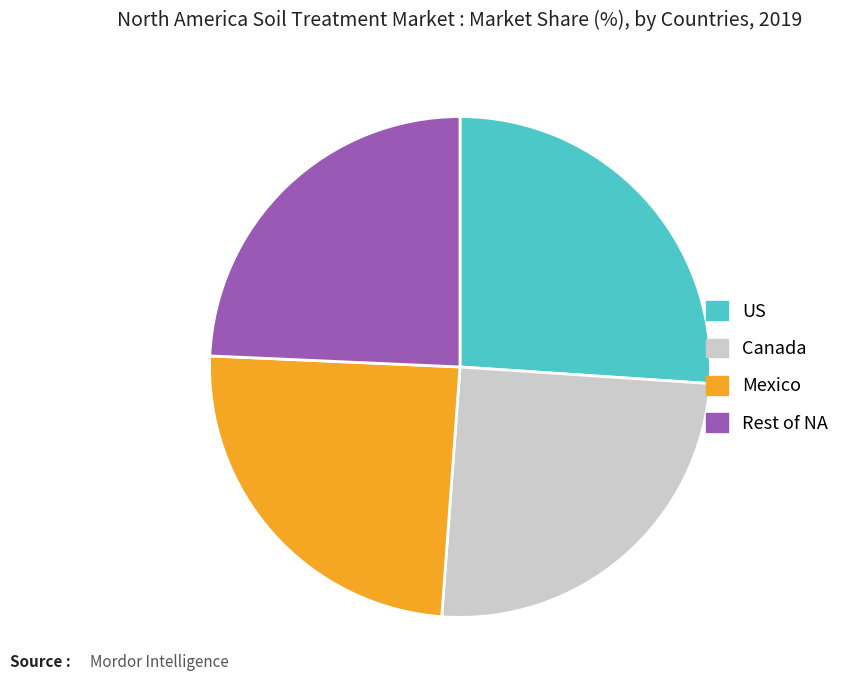

Is there any slice that represents more than half of the pie?

No